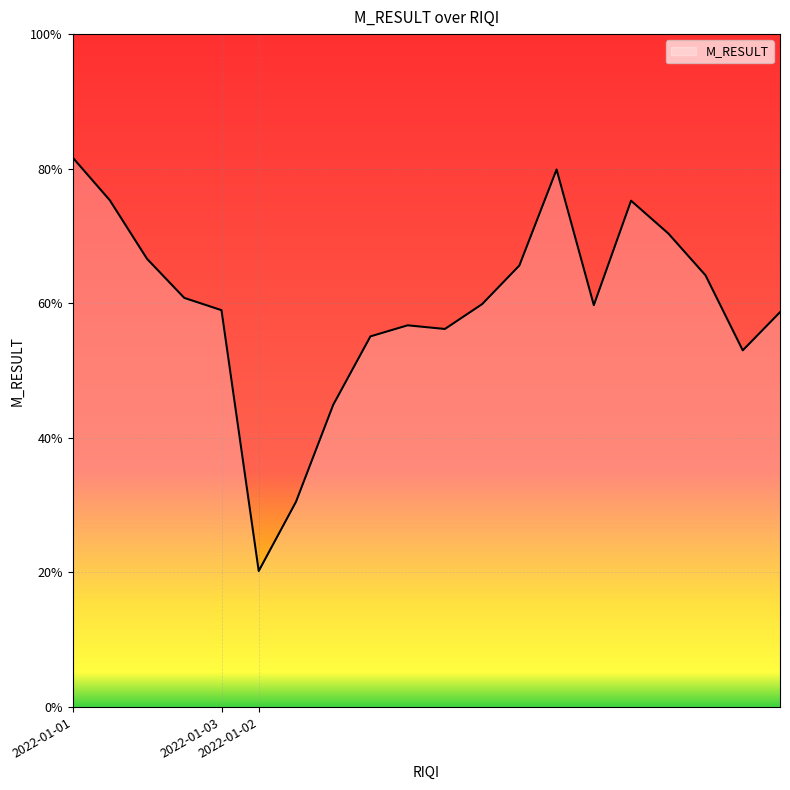

What is the sum of all values?

59498.4